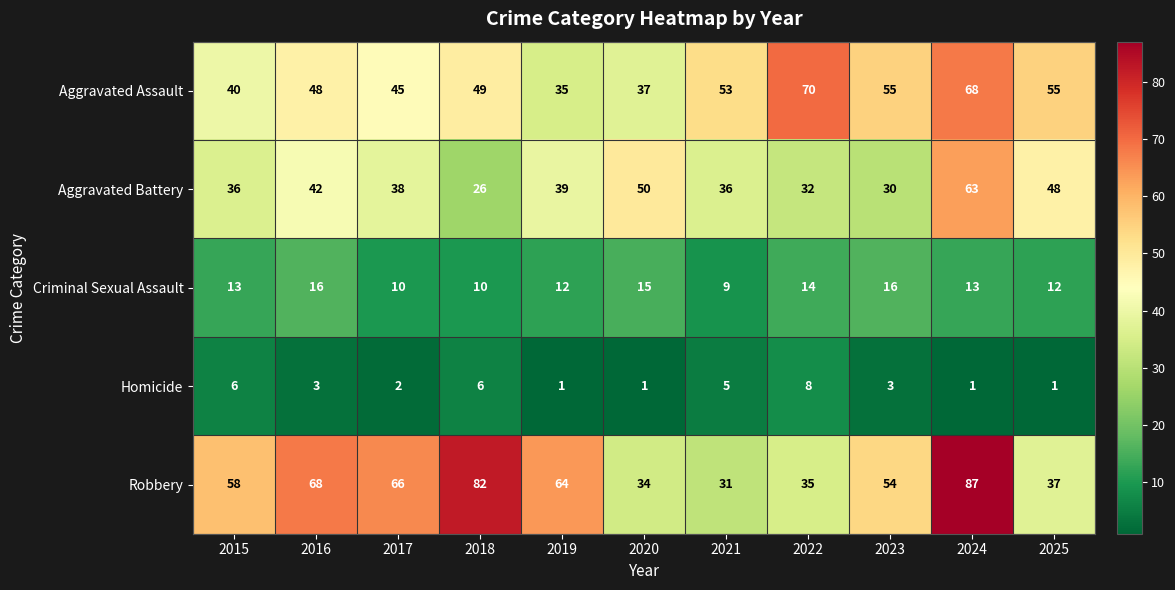

The value of Aggravated Battery at 2016 is 65. True or false?

False